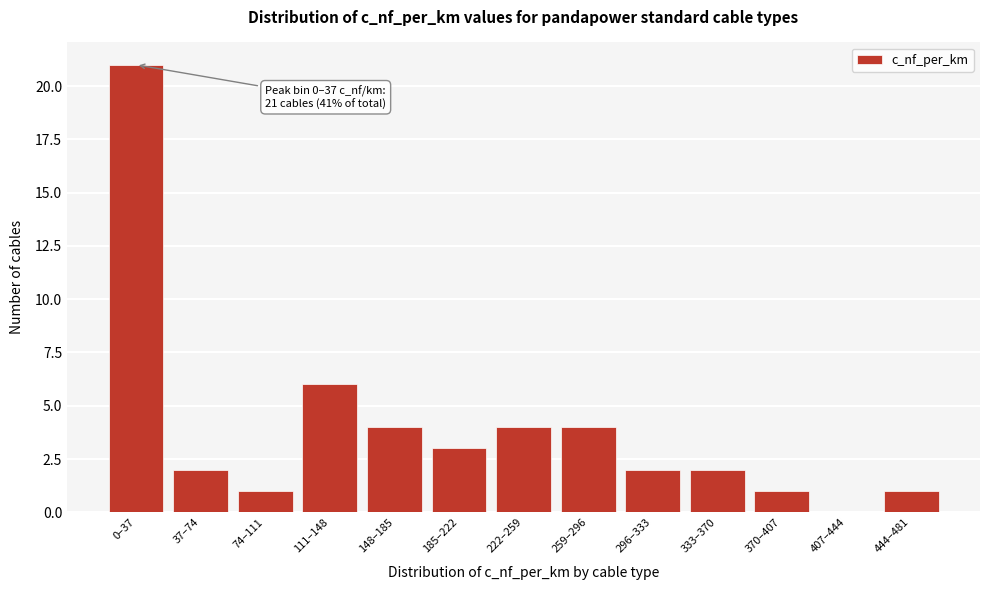

Reading right to left, list all the values displayed in this chart.

444–481=1	407–444=0	370–407=1	333–370=2	296–333=2	259–296=4	222–259=4	185–222=3	148–185=4	111–148=6	74–111=1	37–74=2	0–37=21